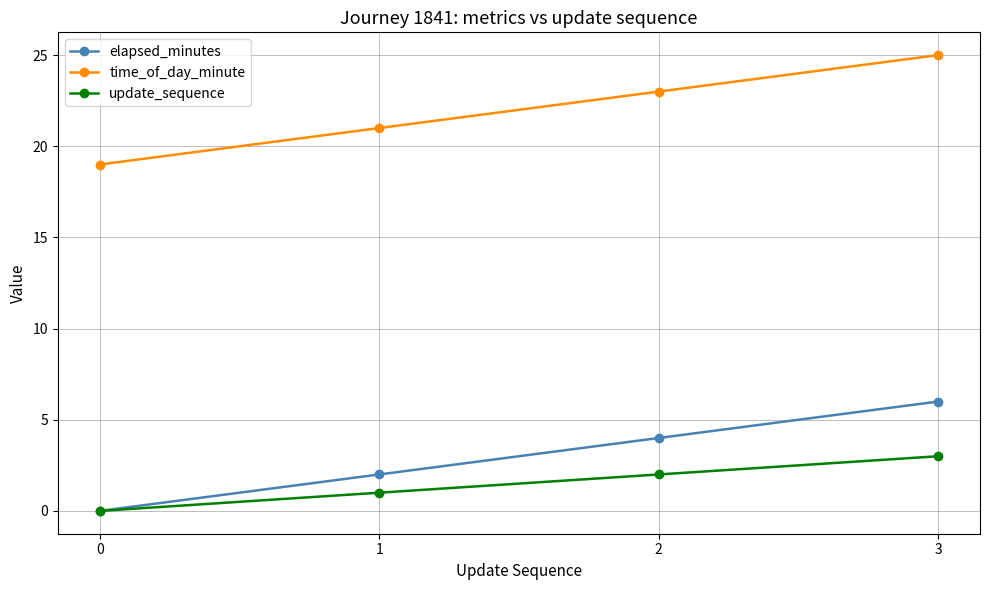

At how many categories does at least one series exceed 18?

4